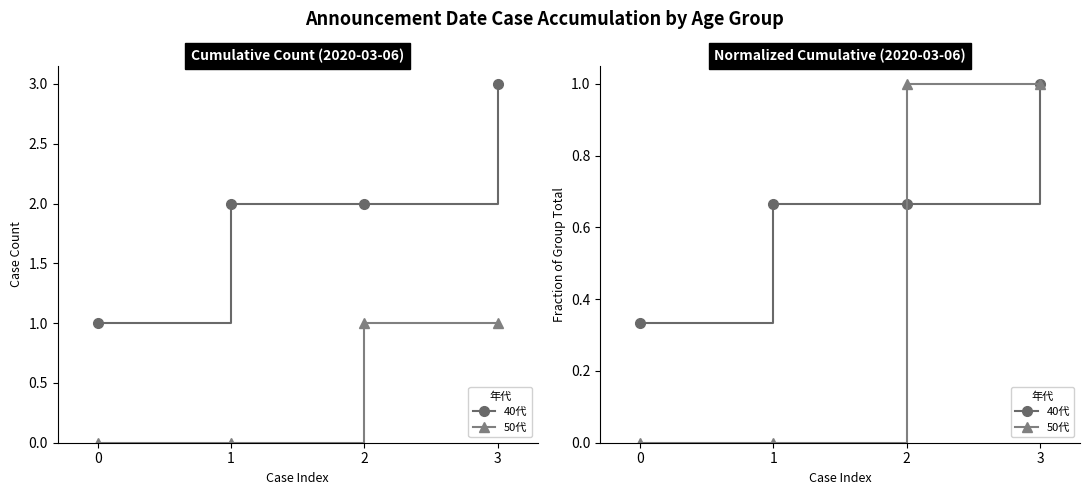

Which series has the largest total across all categories?

40代